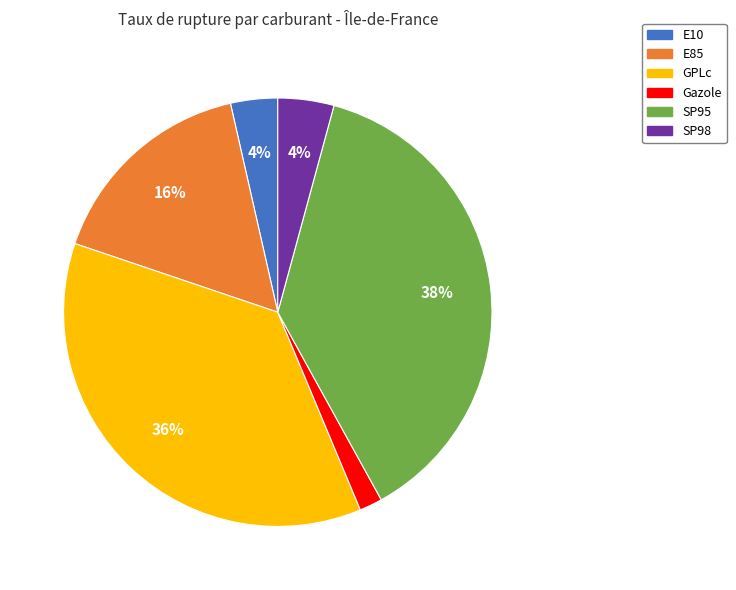

How many slices are in this pie chart?

6